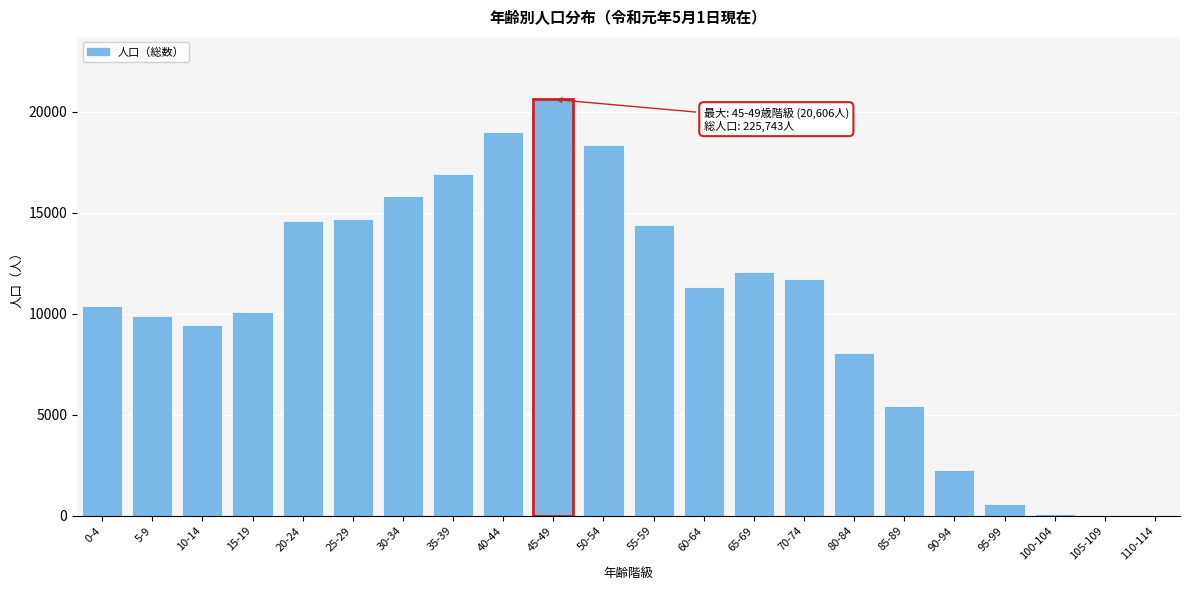

What is the greatest value displayed?

20606